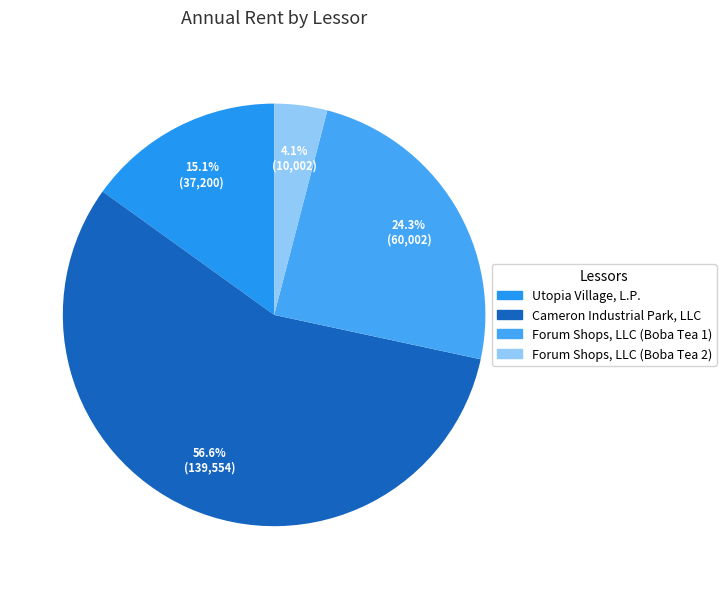

Does Utopia Village, L.P. represent more than half of the total?

No